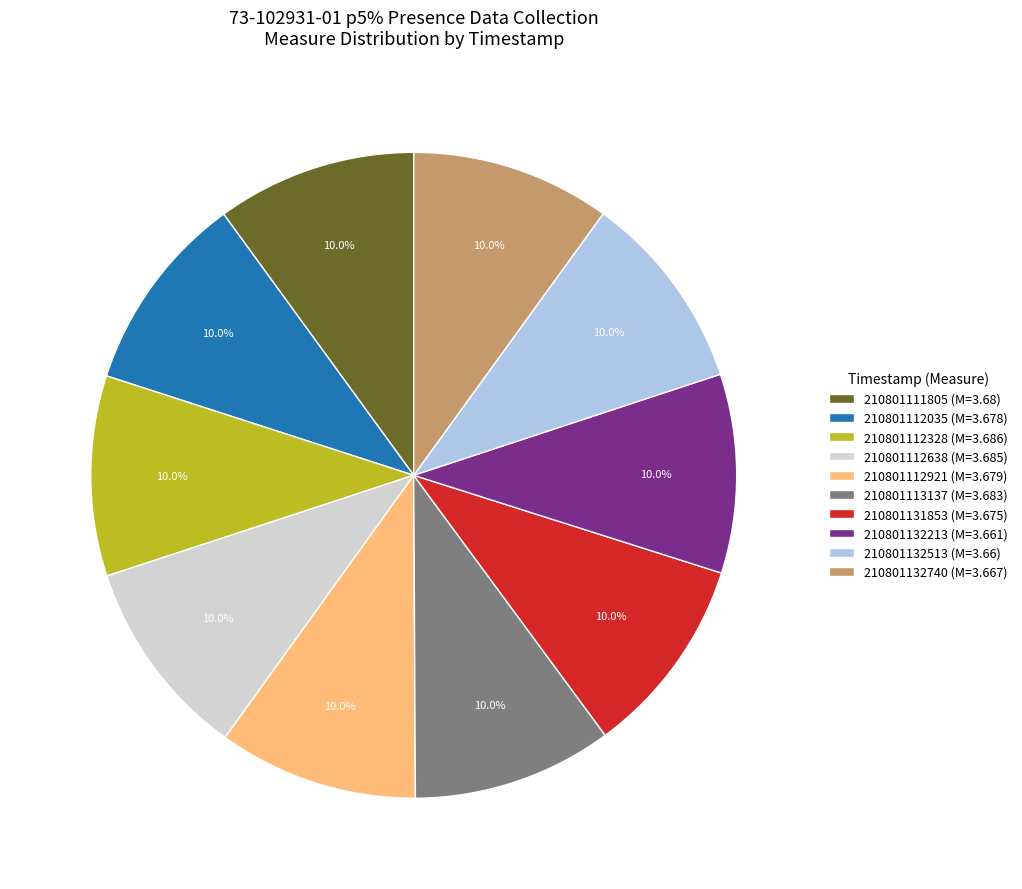

To the nearest percent, what portion does 210801112638 represent?

10%